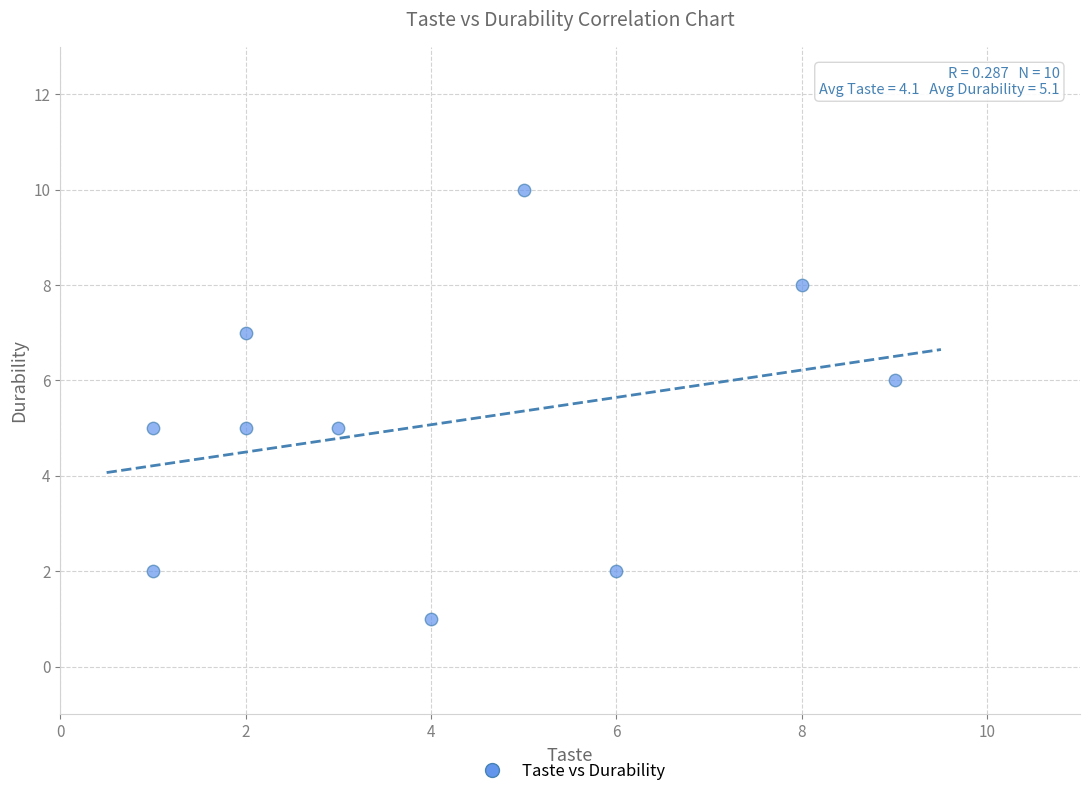

What is the range of X values (max minus min)?

8